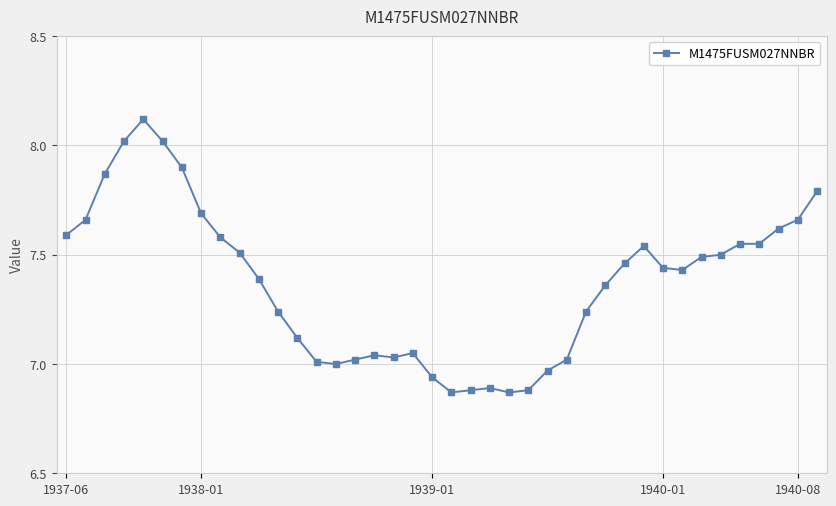

True or false: there are more than 0 points higher than both neighbors.

True